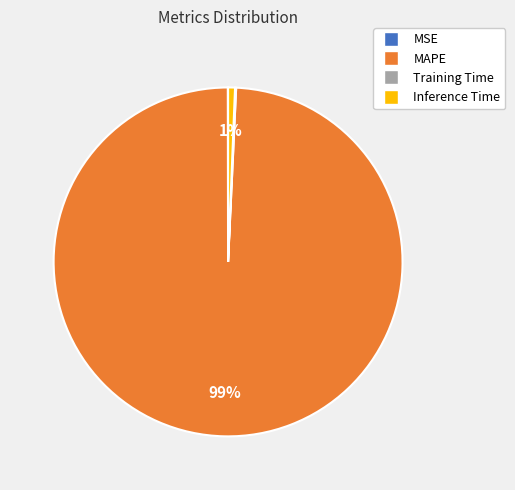

Is it true that Inference Time is 7% of the pie?

False